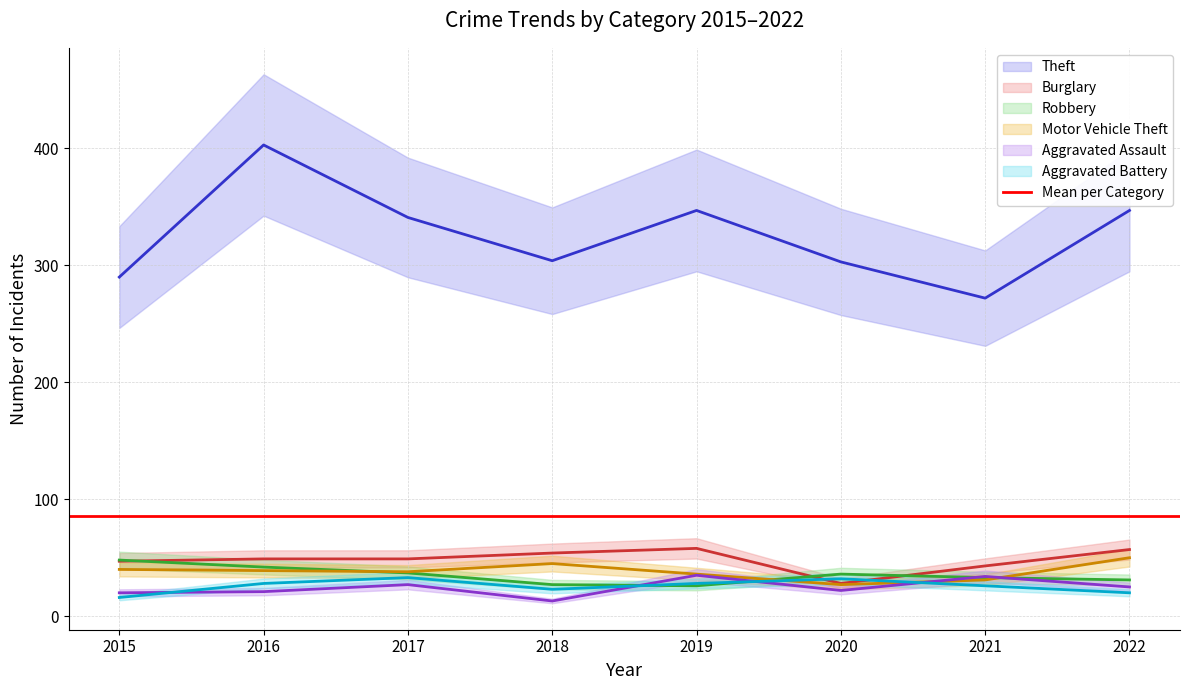

Which series has the largest total across all categories?

Theft